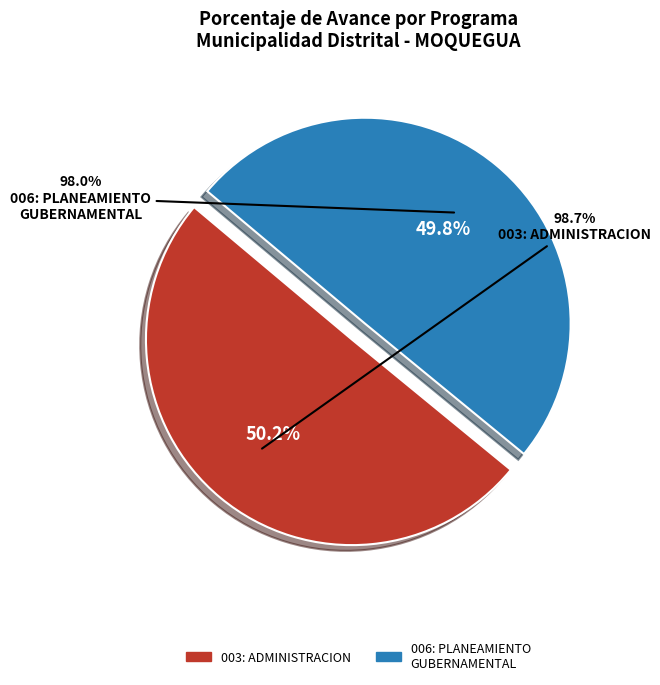

What is the ratio of the value at 003: ADMINISTRACION to the value at 006: PLANEAMIENTO GUBERNAMENTAL?

1.0